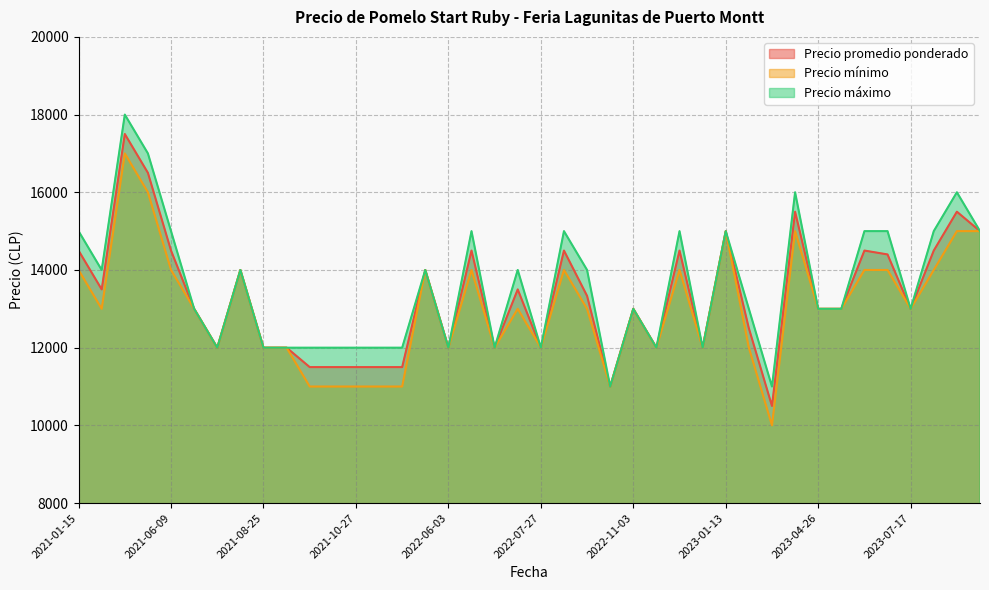

Which series changed the most between 2023-04-26 and 2021-09-23?

Precio promedio ponderado